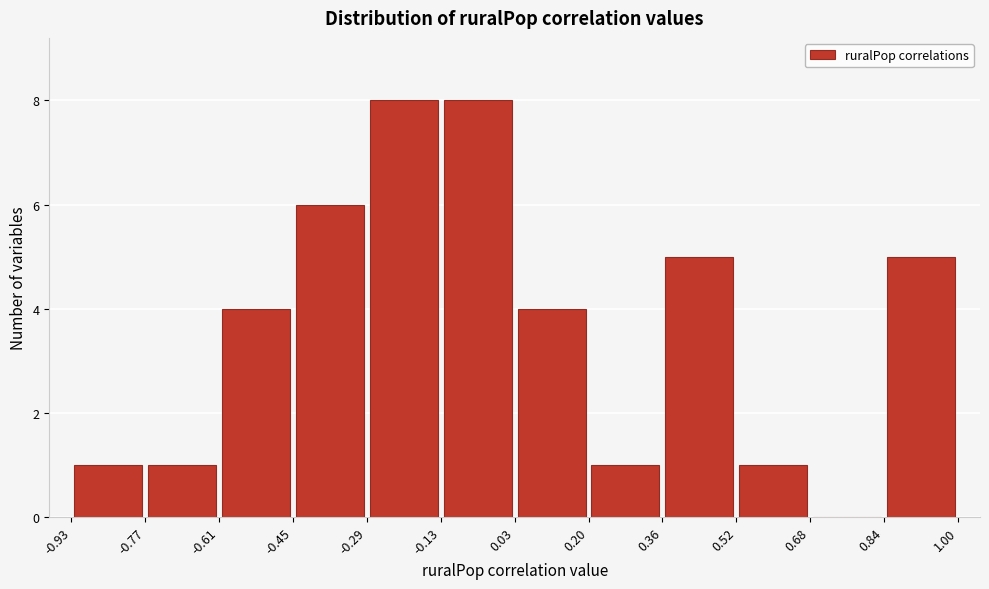

Reading left to right, list every bar in this chart as the range it spans on the x-axis followed by its height. The values are not printed on the chart, so give them approximately, as read against the axis.

-0.93 to -0.77: 1
-0.77 to -0.61: 1
-0.61 to -0.45: 4
-0.45 to -0.29: 6
-0.29 to -0.13: 8
-0.13 to 0.03: 8
0.03 to 0.20: 4
0.20 to 0.36: 1
0.36 to 0.52: 5
0.52 to 0.68: 1
0.68 to 0.84: 0
0.84 to 1.00: 5